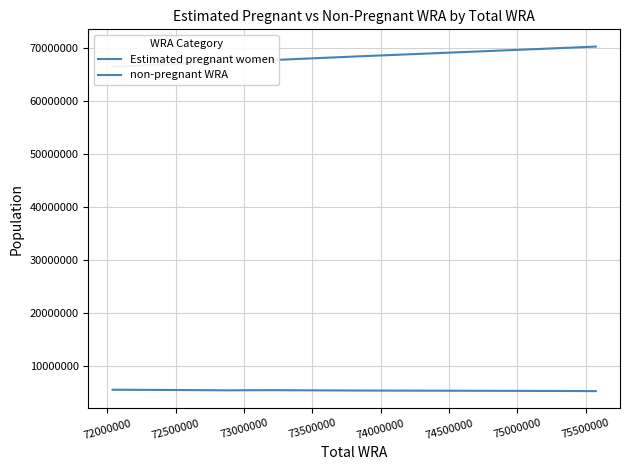

What is the difference between the maximum and minimum values in the Estimated pregnant women series?

262191.5